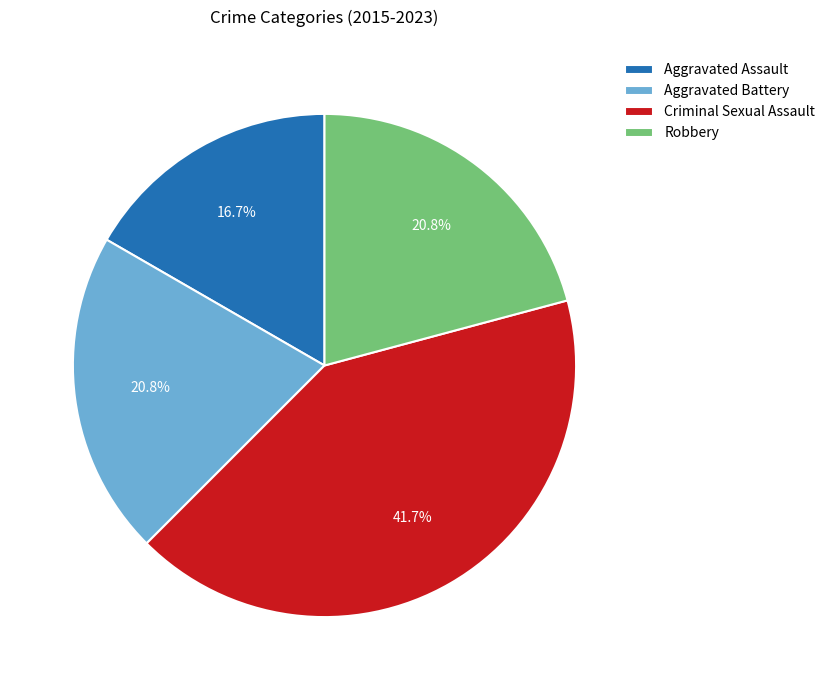

Approximately how many times larger is the value at Aggravated Assault compared to Aggravated Battery?

0.8